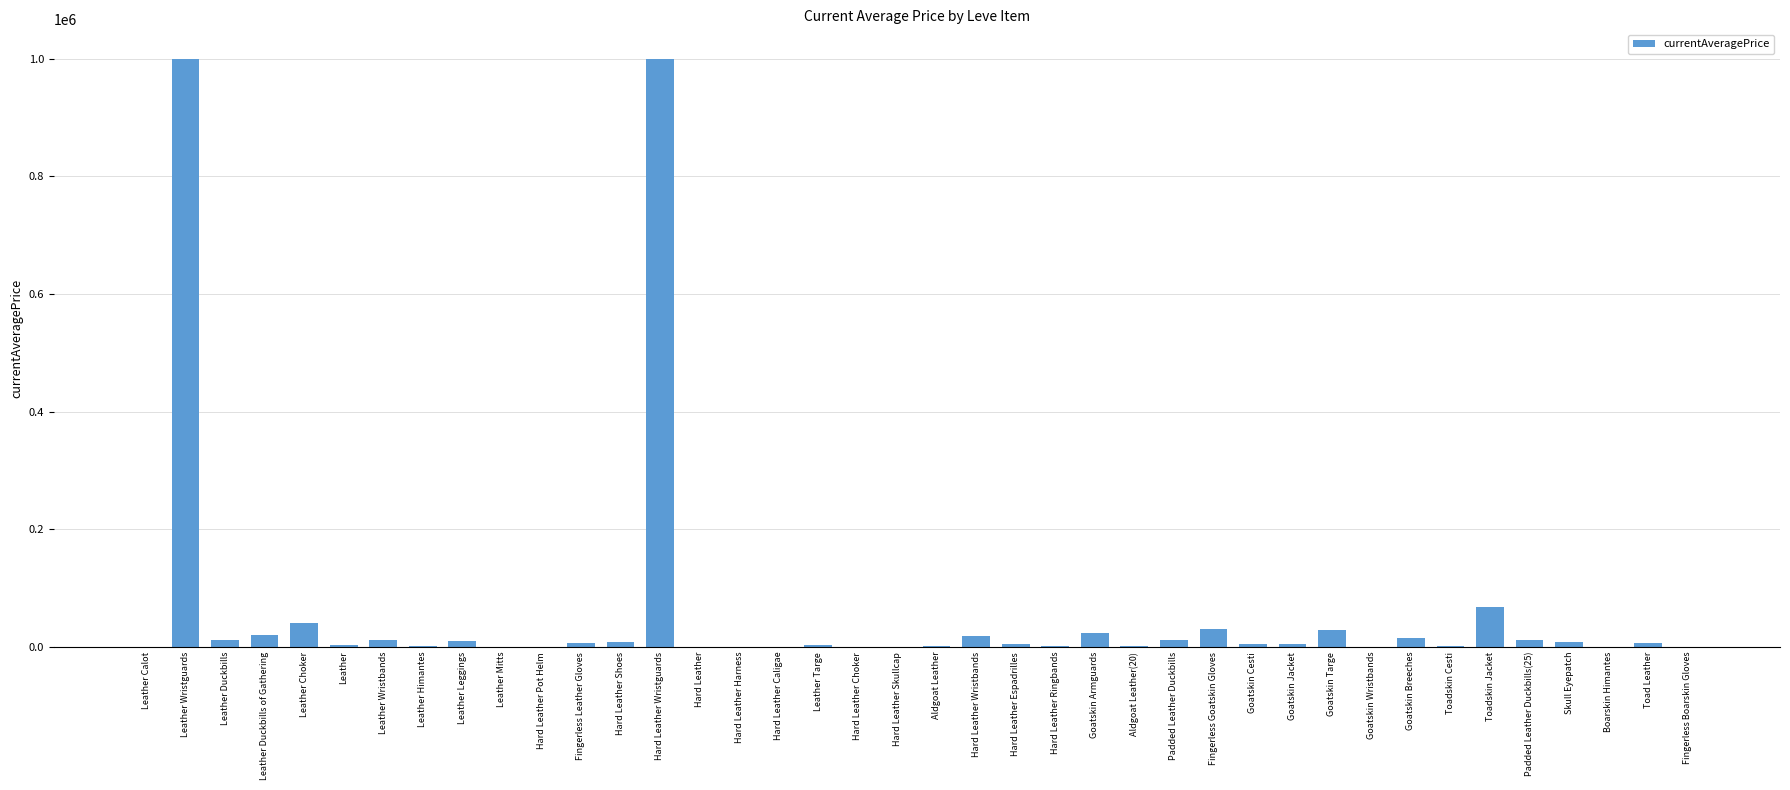

What is the difference between the values at Aldgoat Leather(20) and Hard Leather Caligae?

1016.3